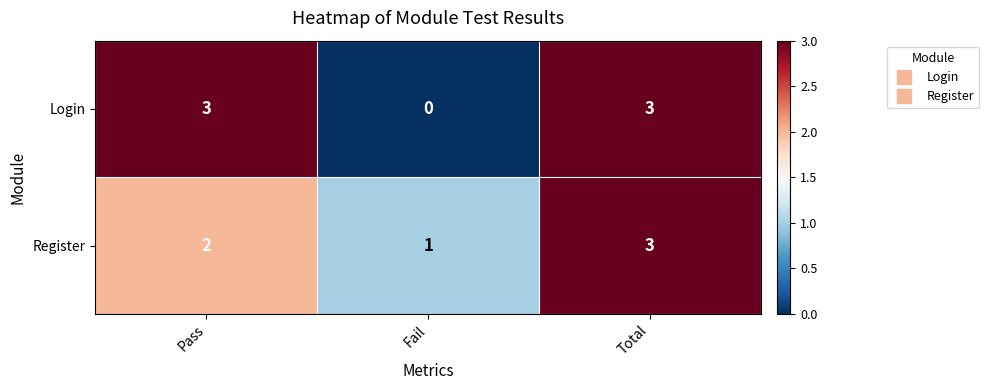

What is the sum of the Login values at Pass and Total?

6